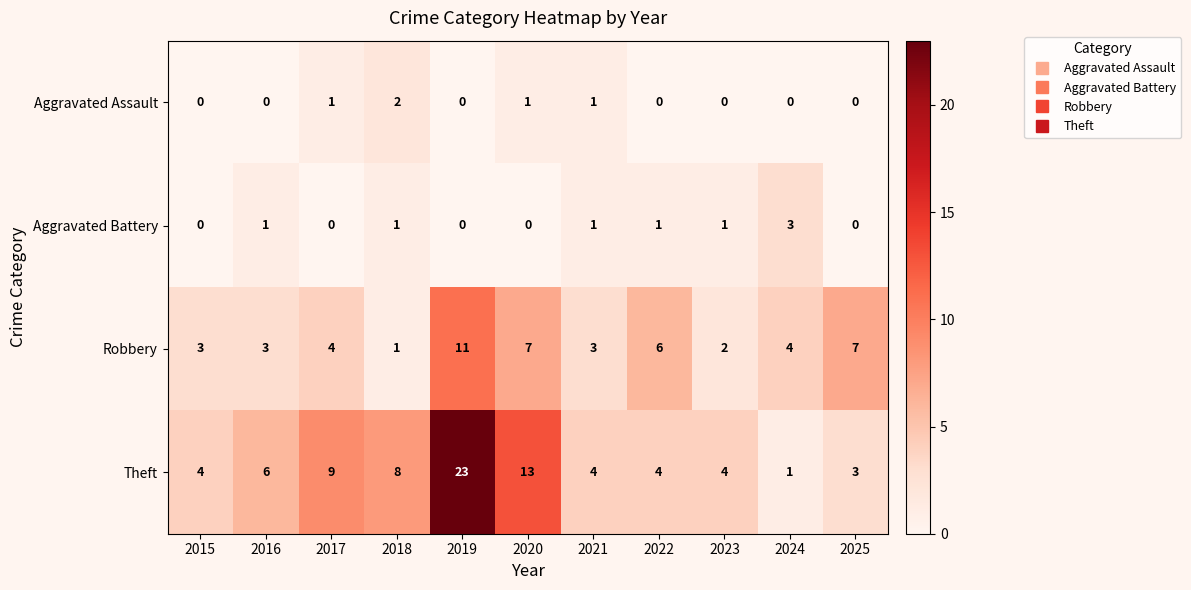

Which series changed the most between 2015 and 2017?

Theft